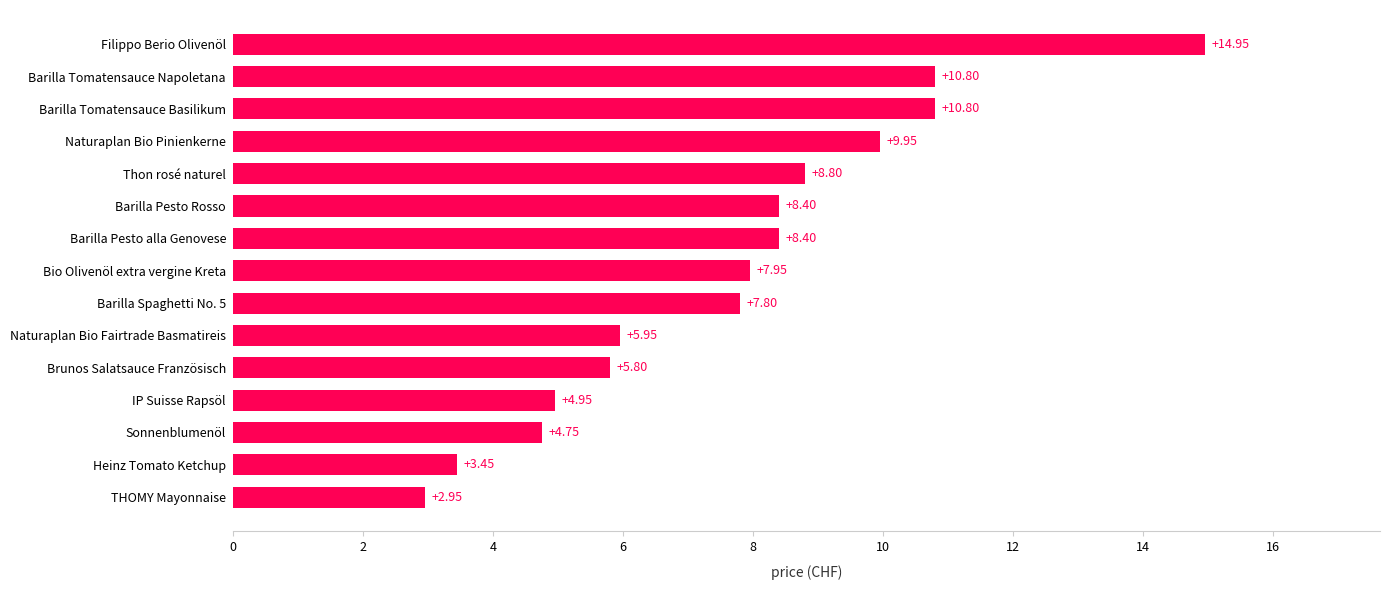

Which has a higher value, Barilla Spaghetti No. 5 or THOMY Mayonnaise?

Barilla Spaghetti No. 5